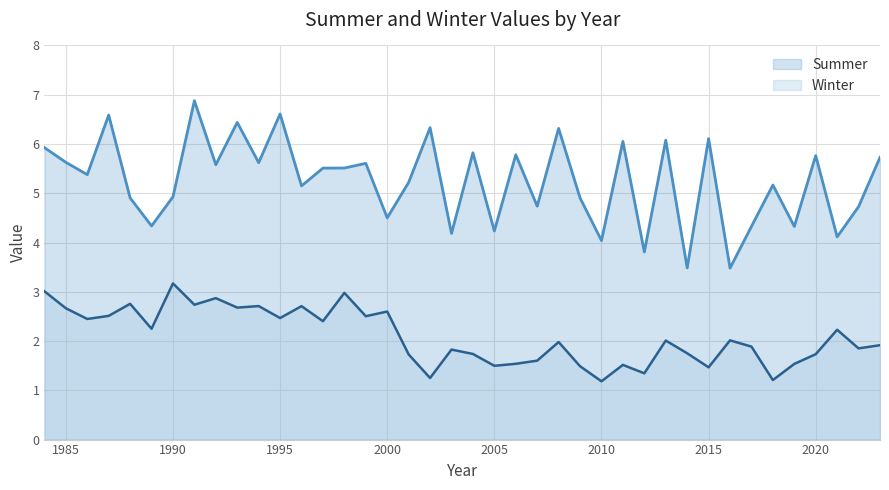

List the series in order of their peak value, lowest first.

Winter, Summer